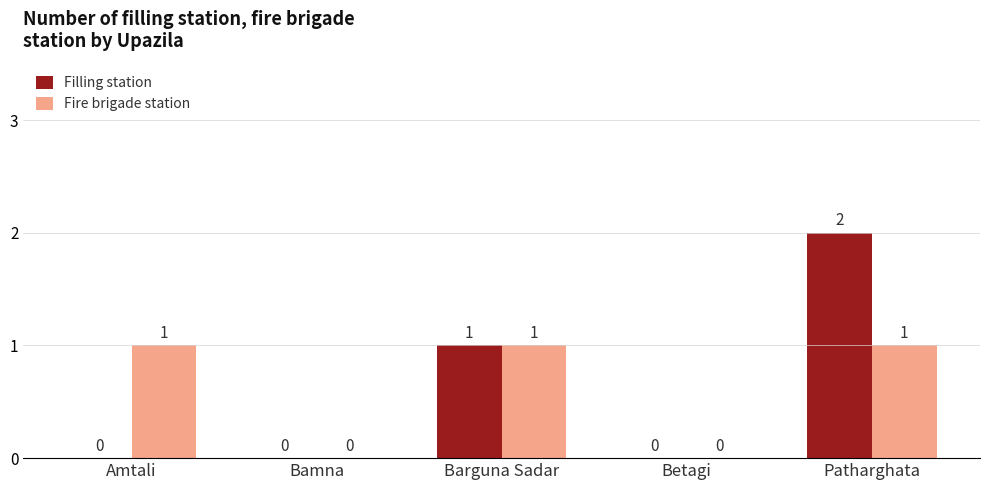

At which label does Filling station reach its peak?

Patharghata